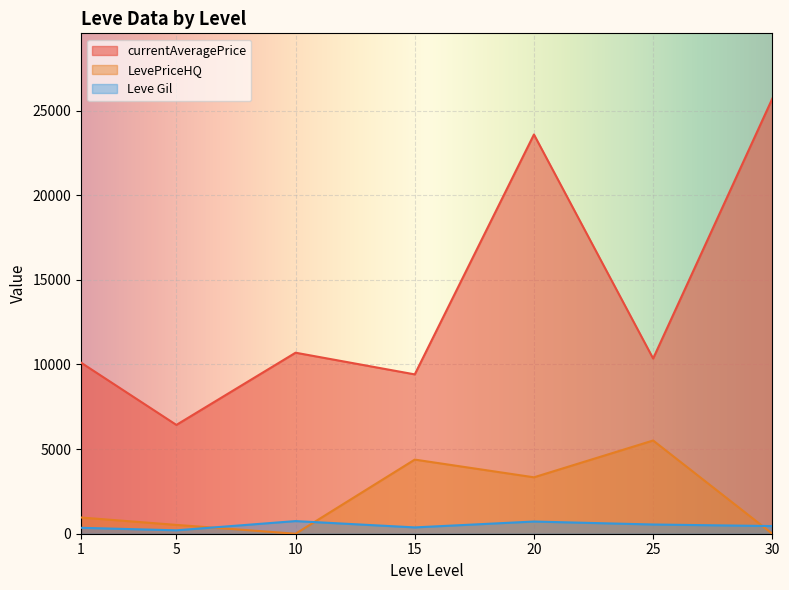

What is the difference between the second highest and second lowest values in the LevePriceHQ series?

4379.7